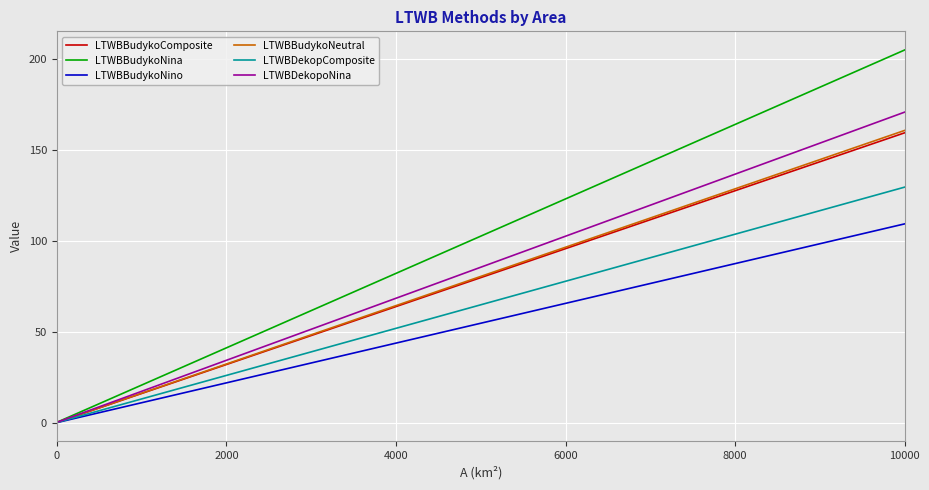

What are all the series names shown in the legend?

LTWBBudykoComposite, LTWBBudykoNina, LTWBBudykoNino, LTWBBudykoNeutral, LTWBDekopComposite, LTWBDekopoNina